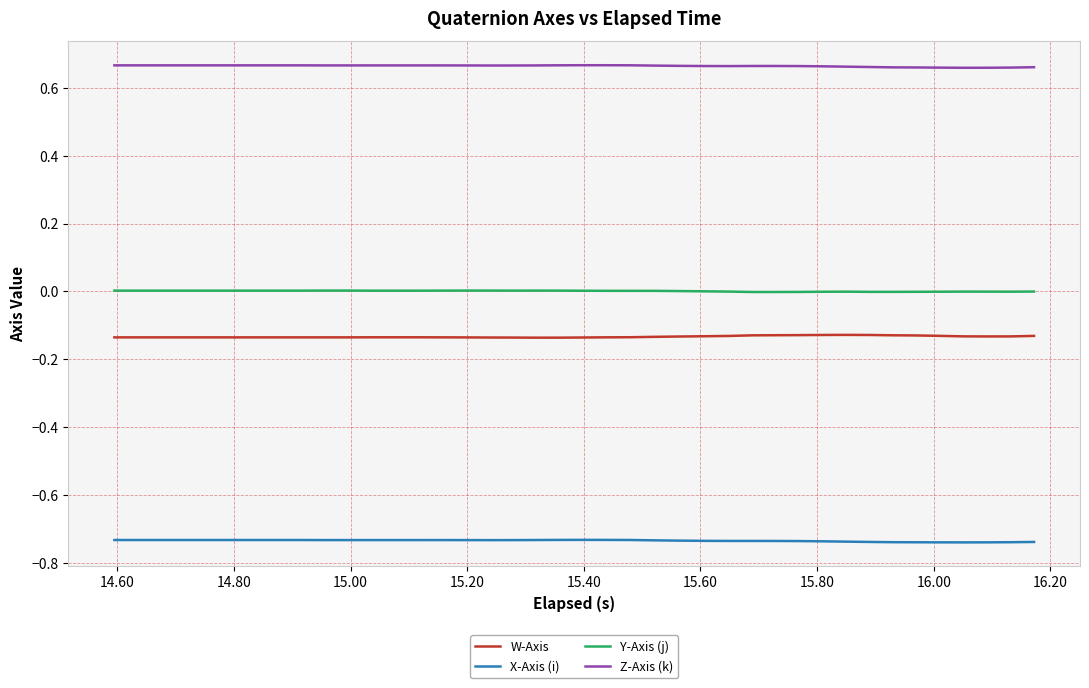

Rank the series by their maximum value, from highest to lowest.

Z-Axis (k), Y-Axis (j), W-Axis, X-Axis (i)